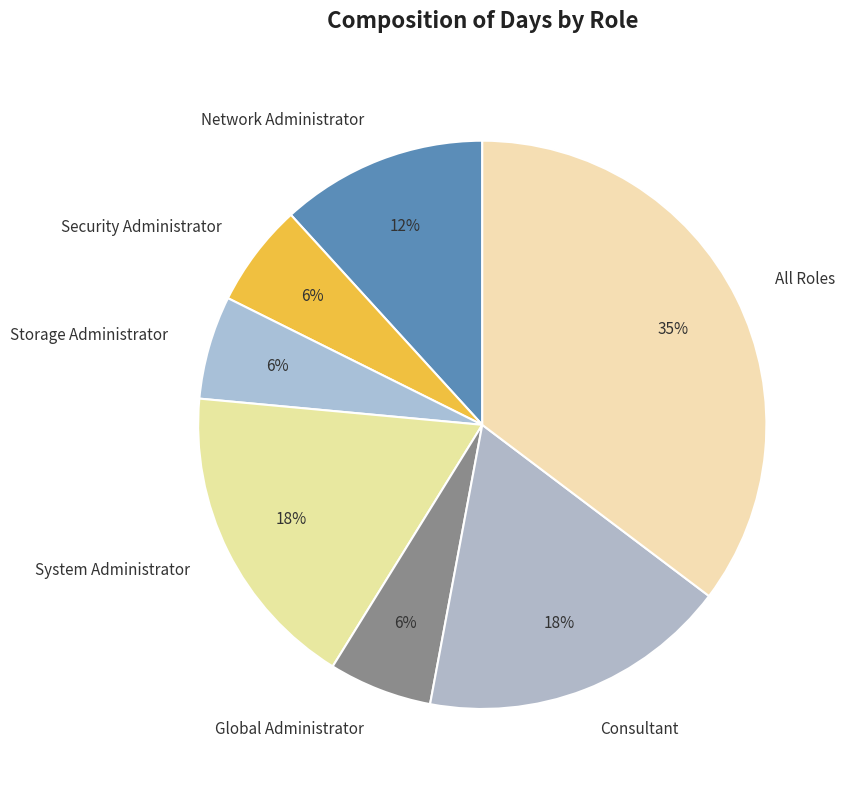

The Storage Administrator slice represents 6% of the pie. True or false?

True